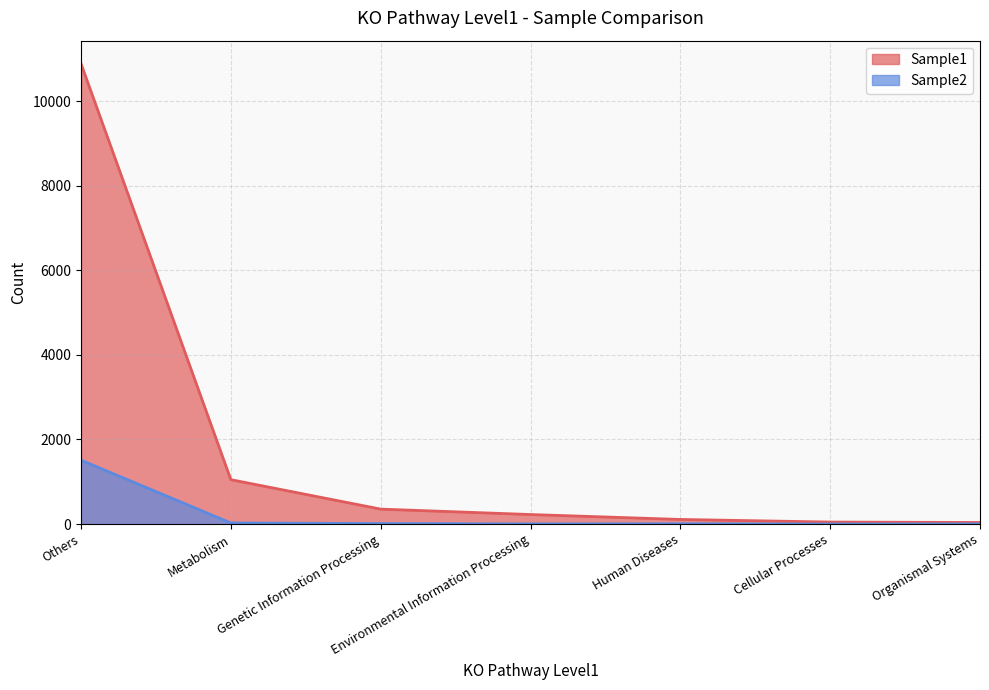

True or false: Sample2 has a value of 19 at Genetic Information Processing.

False